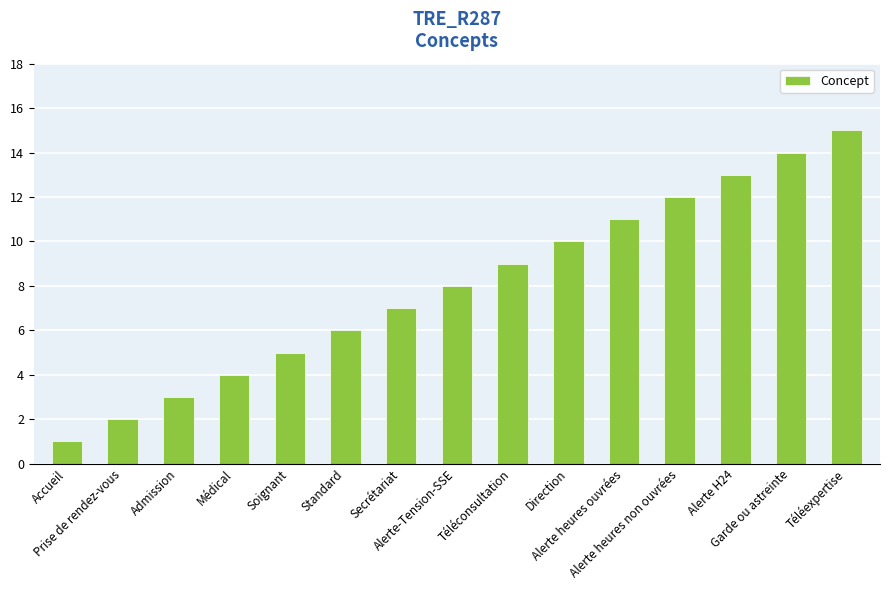

Between Médical and Alerte heures ouvrées, which is larger?

Alerte heures ouvrées